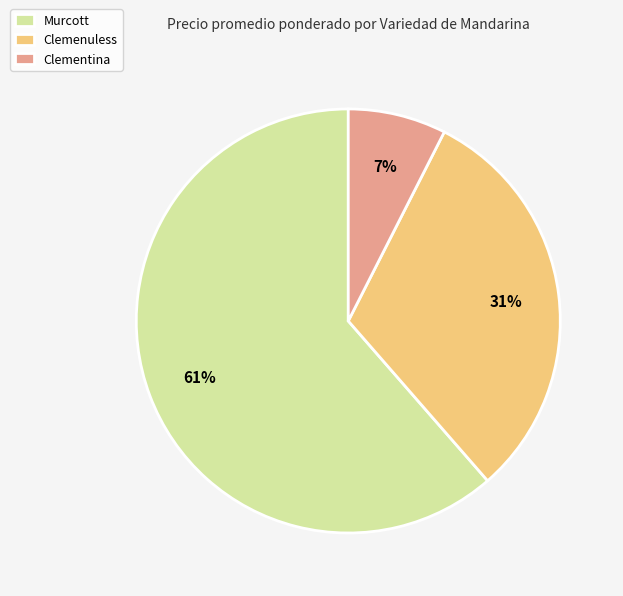

Does Clemenuless represent more than half of the total?

No